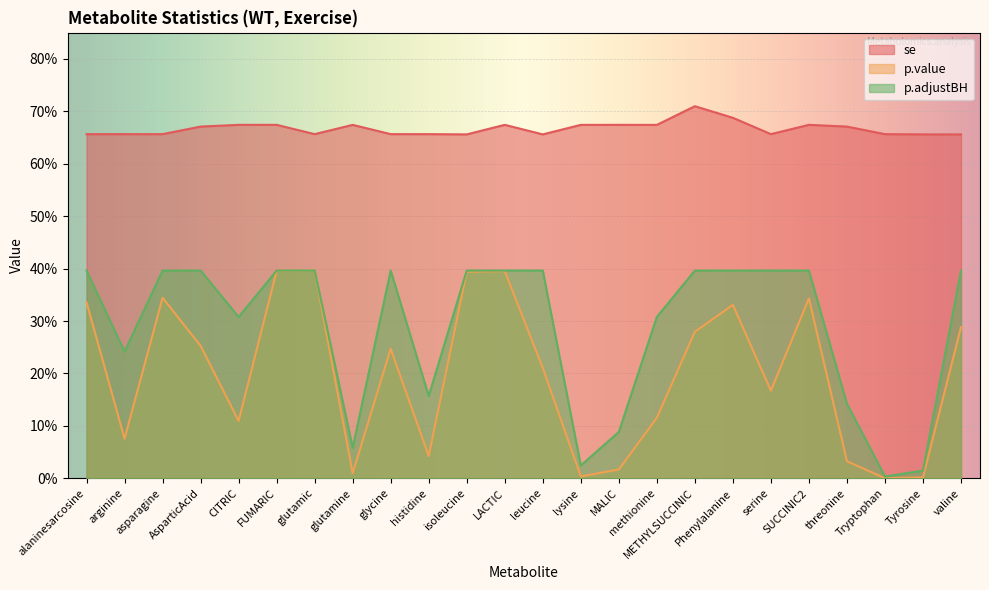

True or false: se and p.adjustBH intersect in this chart.

False